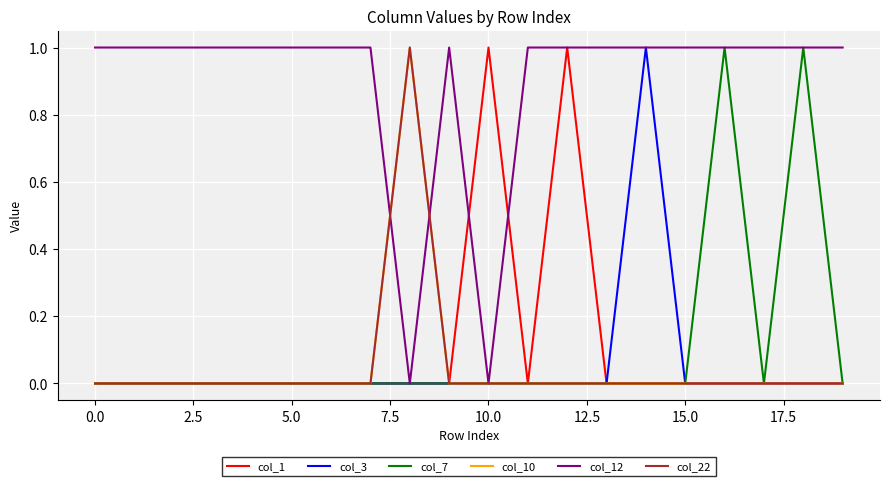

Does the chart display data point markers on the line(s)?

No